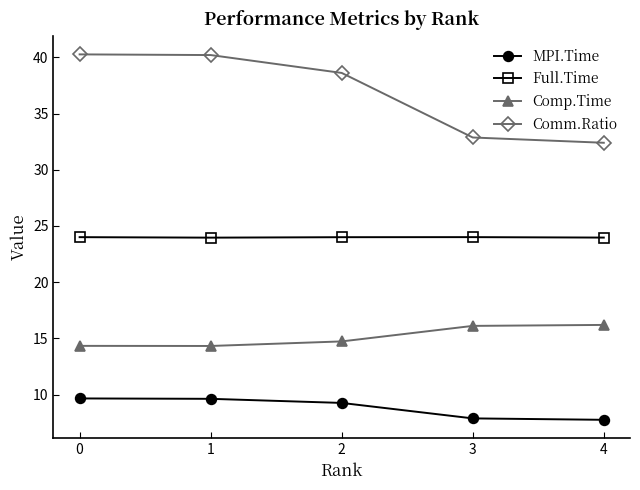

List the series in order of their overall mean, highest first.

Comm.Ratio, Full.Time, Comp.Time, MPI.Time